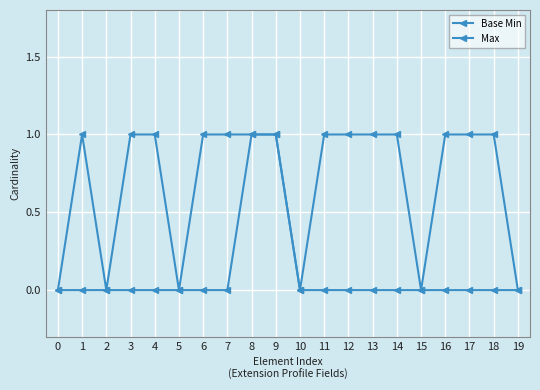

How many lines are shown in the chart?

2